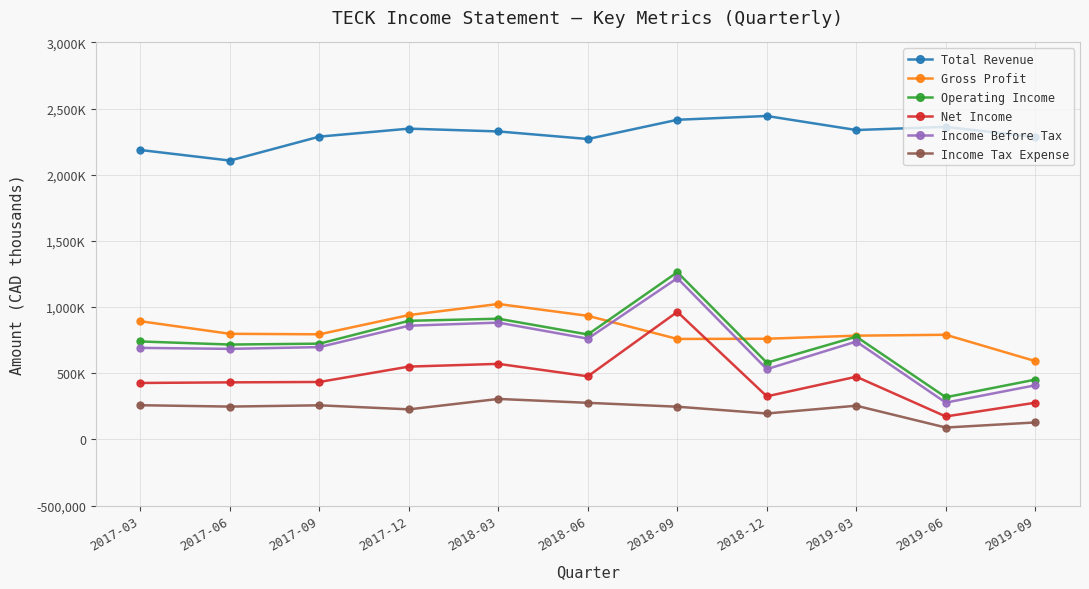

True or false: Income Before Tax and Income Tax Expense intersect in this chart.

False